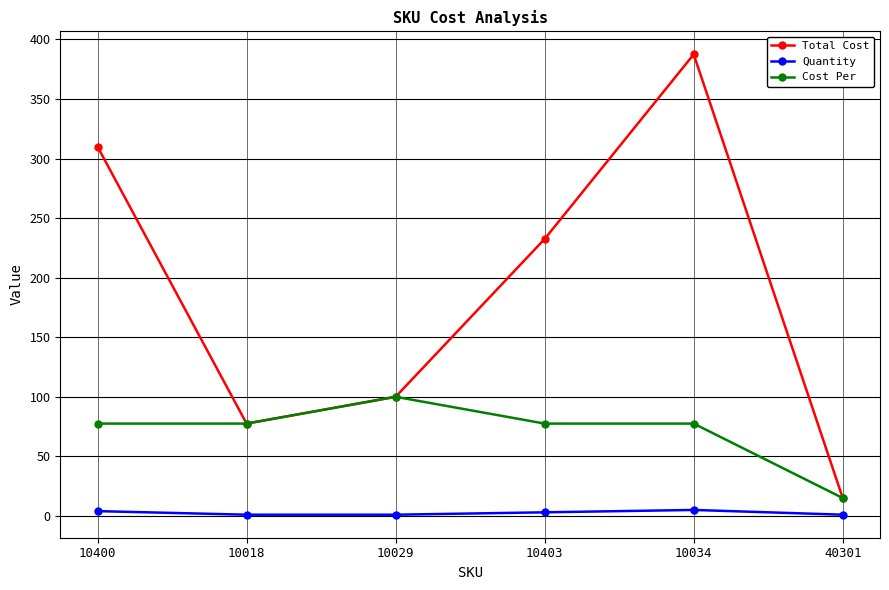

What is the sum of the Total Cost values at 10029 and 10400?

410.0